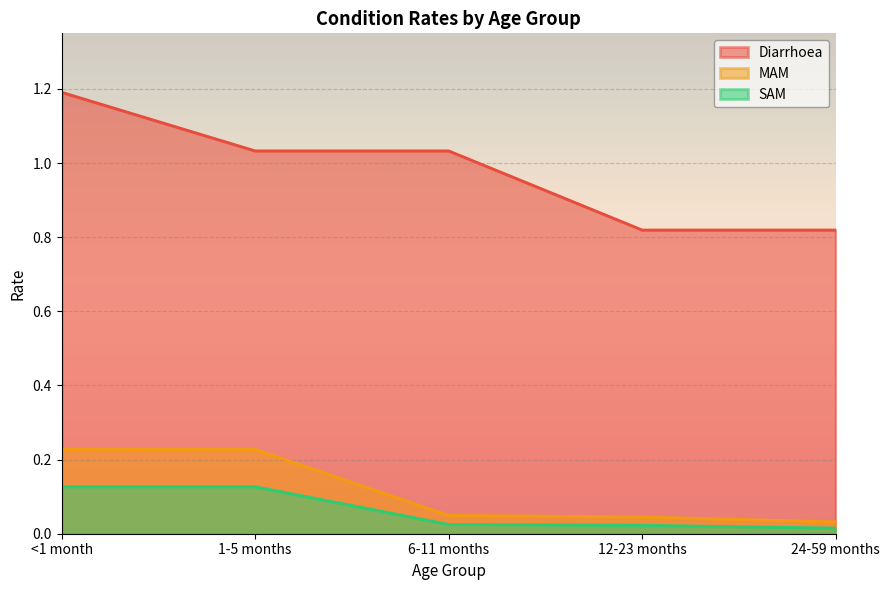

Is the value of MAM at <1 month greater than the value of SAM at 1-5 months?

Yes